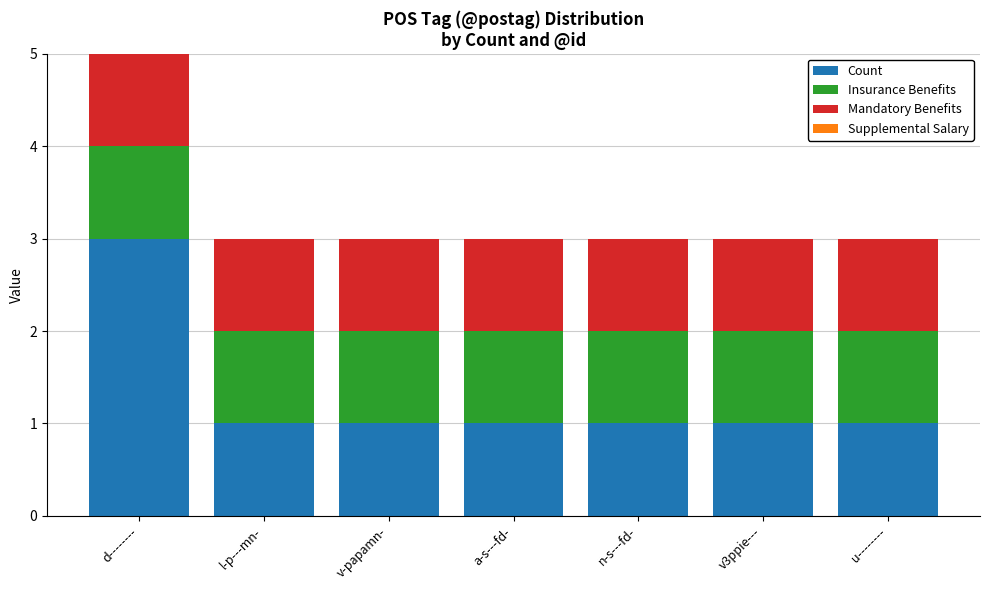

At which category is the sum across all series the highest?

d--------